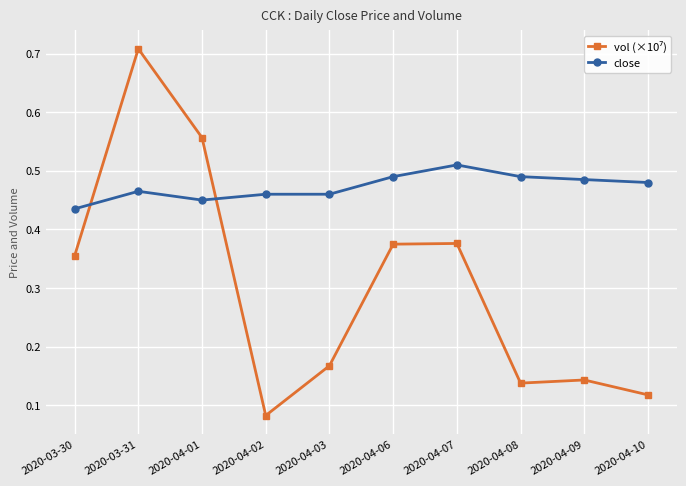

What is the sum of the close values at 2020-04-01 and 2020-04-09?

0.9